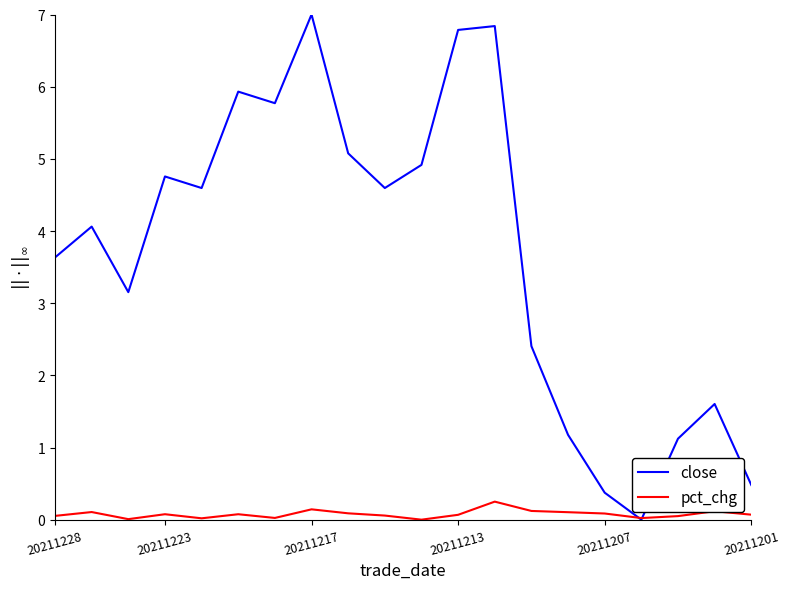

In close, how many points are lower than both neighbors (excluding endpoints)?

5